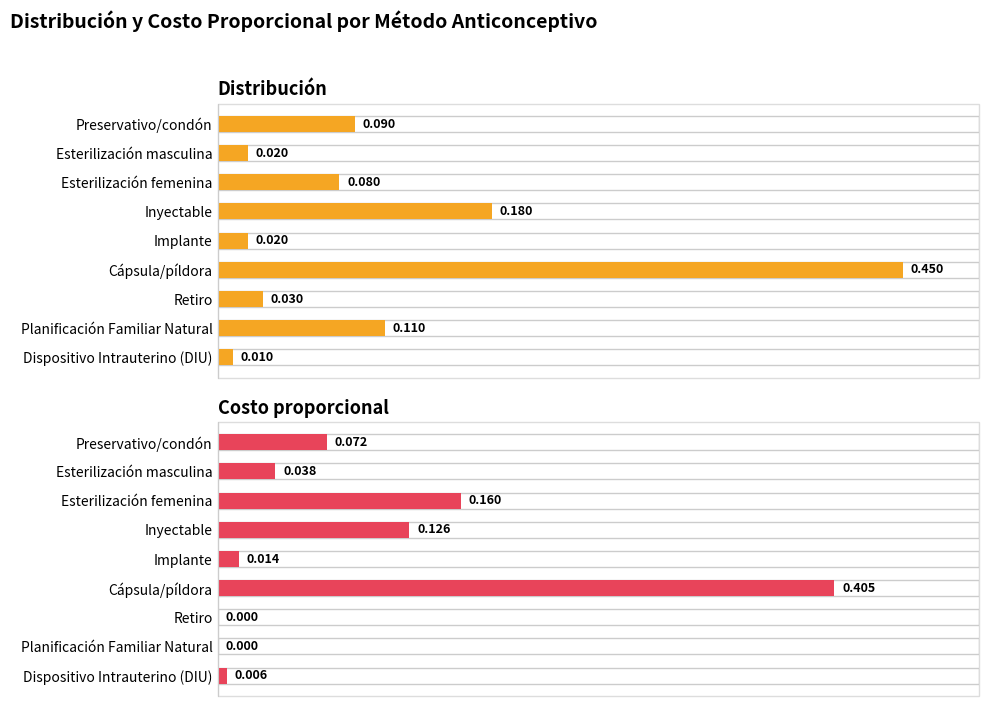

What position from the right is Retiro?

3